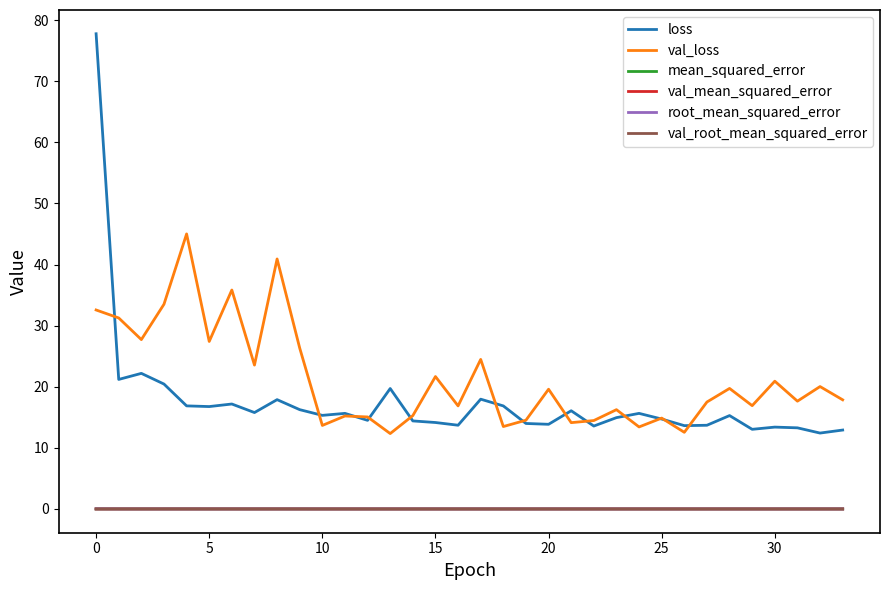

True or false: loss and root_mean_squared_error cross at least once.

False